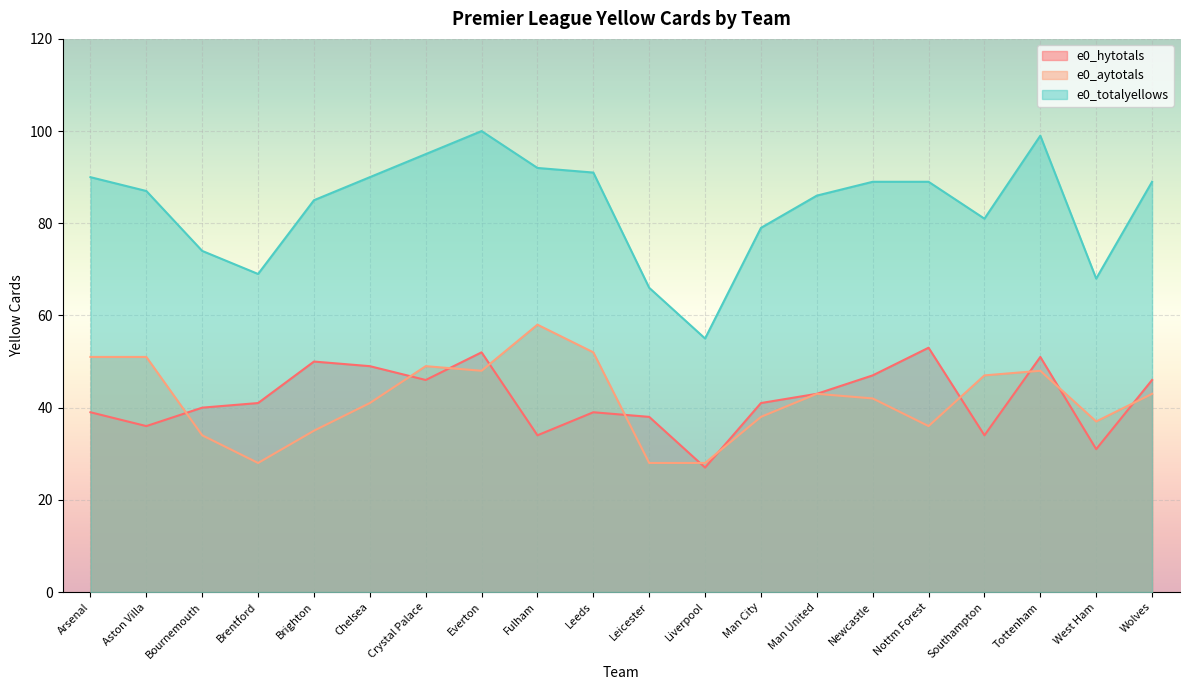

Reading left to right, list all the values displayed in this chart.

e0_hytotals: Arsenal=39	Aston Villa=36	Bournemouth=40	Brentford=41	Brighton=50	Chelsea=49	Crystal Palace=46	Everton=52	Fulham=34	Leeds=39	Leicester=38	Liverpool=27	Man City=41	Man United=43	Newcastle=47	Nottm Forest=53	Southampton=34	Tottenham=51	West Ham=31	Wolves=46
e0_aytotals: Arsenal=51	Aston Villa=51	Bournemouth=34	Brentford=28	Brighton=35	Chelsea=41	Crystal Palace=49	Everton=48	Fulham=58	Leeds=52	Leicester=28	Liverpool=28	Man City=38	Man United=43	Newcastle=42	Nottm Forest=36	Southampton=47	Tottenham=48	West Ham=37	Wolves=43
e0_totalyellows: Arsenal=90	Aston Villa=87	Bournemouth=74	Brentford=69	Brighton=85	Chelsea=90	Crystal Palace=95	Everton=100	Fulham=92	Leeds=91	Leicester=66	Liverpool=55	Man City=79	Man United=86	Newcastle=89	Nottm Forest=89	Southampton=81	Tottenham=99	West Ham=68	Wolves=89